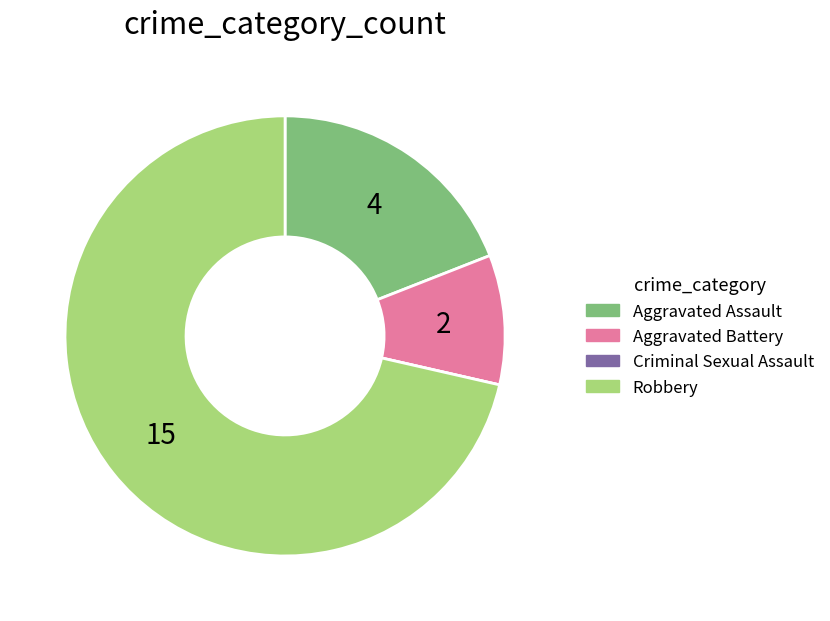

The Aggravated Battery slice represents 1% of the pie. True or false?

False